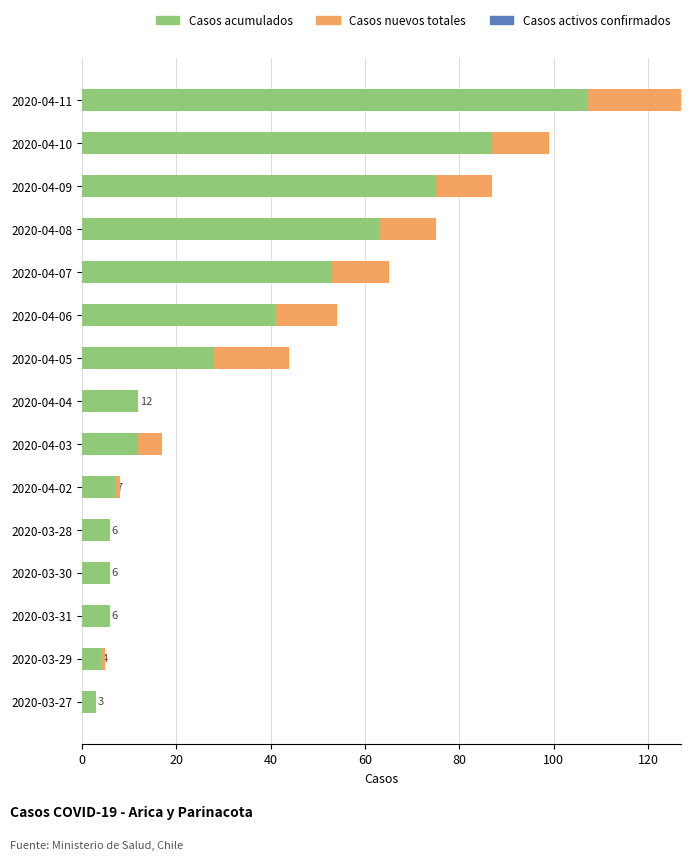

The value of Casos acumulados at 2020-03-28 is 6. True or false?

True